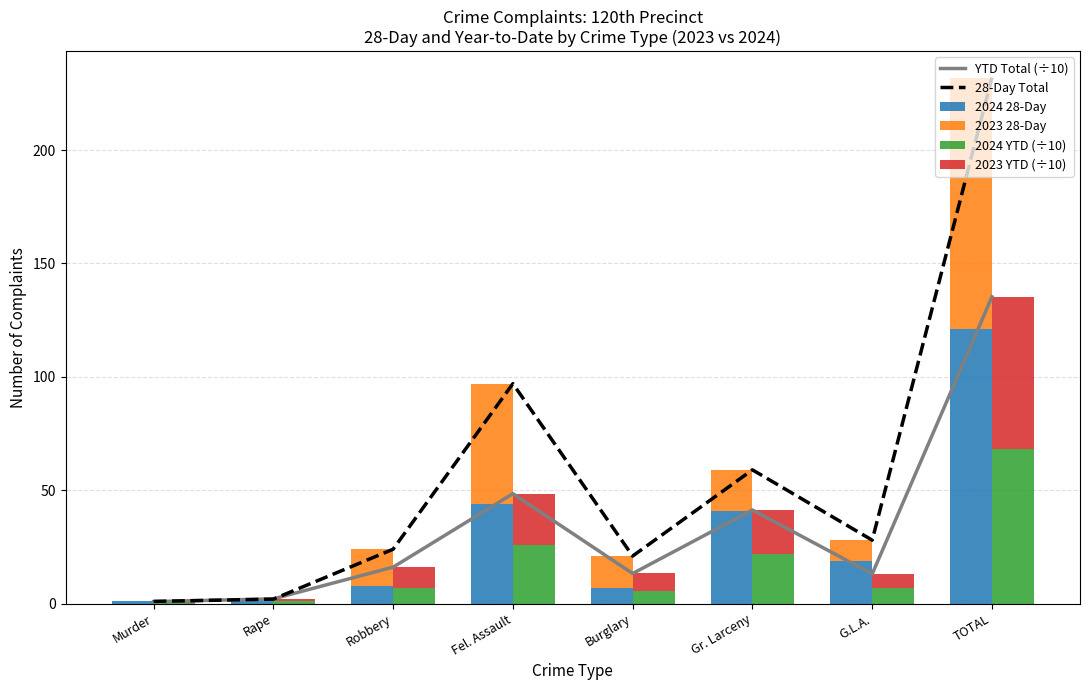

List the series in order of their peak value, highest first.

28-Day Total, YTD Total (÷10), 2024 28-Day, 2023 28-Day, 2024 YTD (÷10), 2023 YTD (÷10)